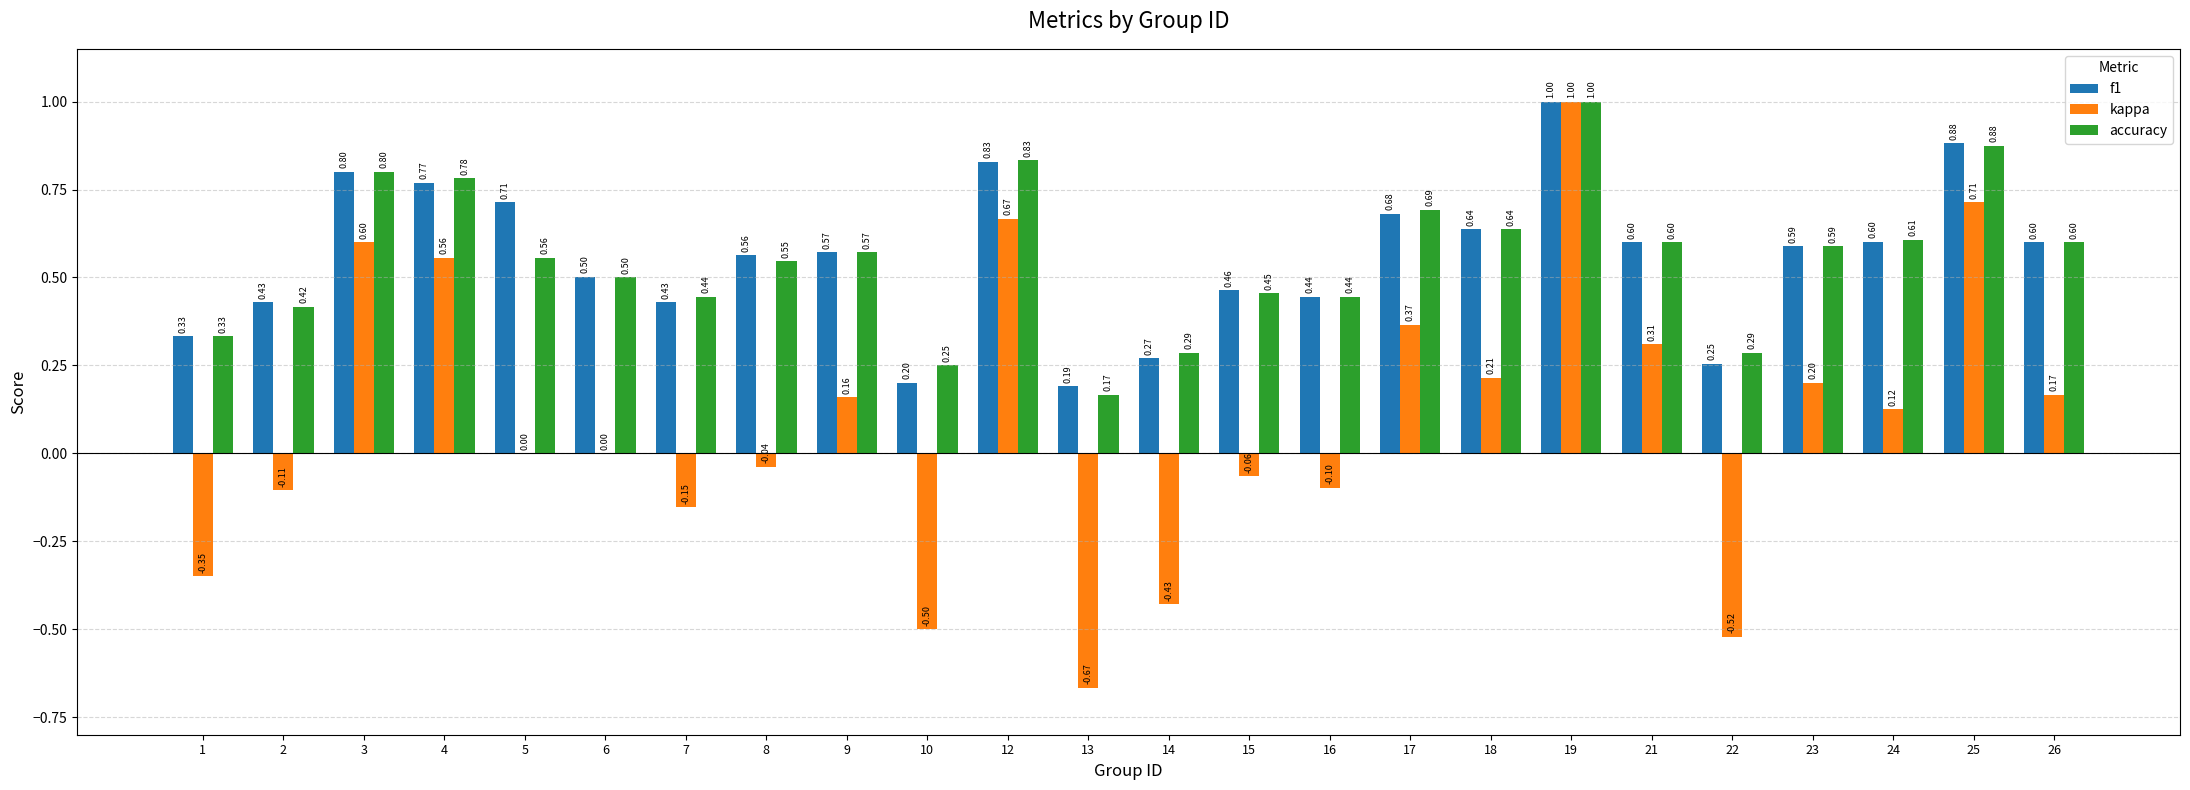

At which category is the sum across all series the highest?

19